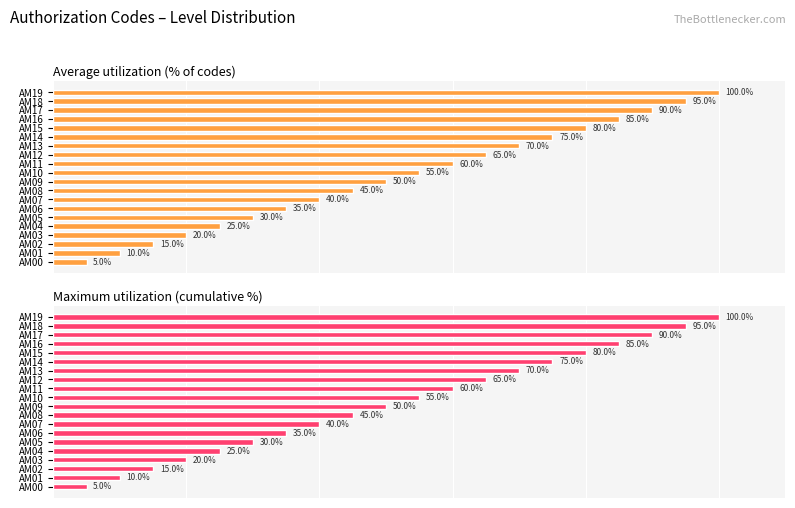

What are all the series names shown in the legend?

Average utilization (% of codes), Maximum utilization (cumulative %)